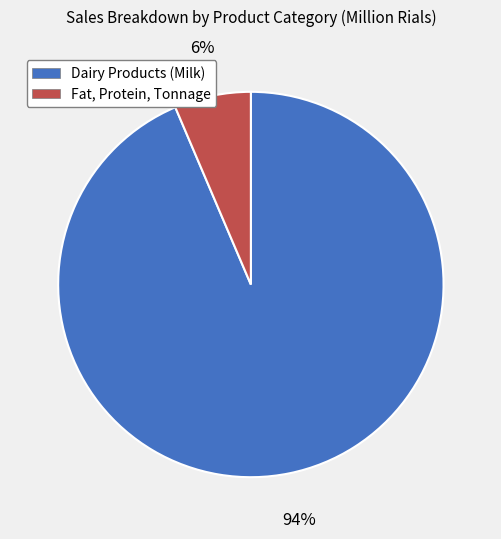

Rank the categories by value from lowest to highest.

Fat, Protein, Tonnage, Dairy Products (Milk)